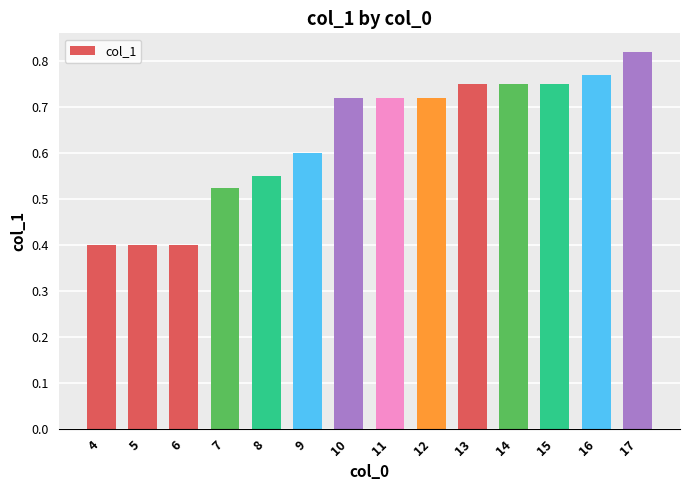

Which category has the highest value across all series?

17